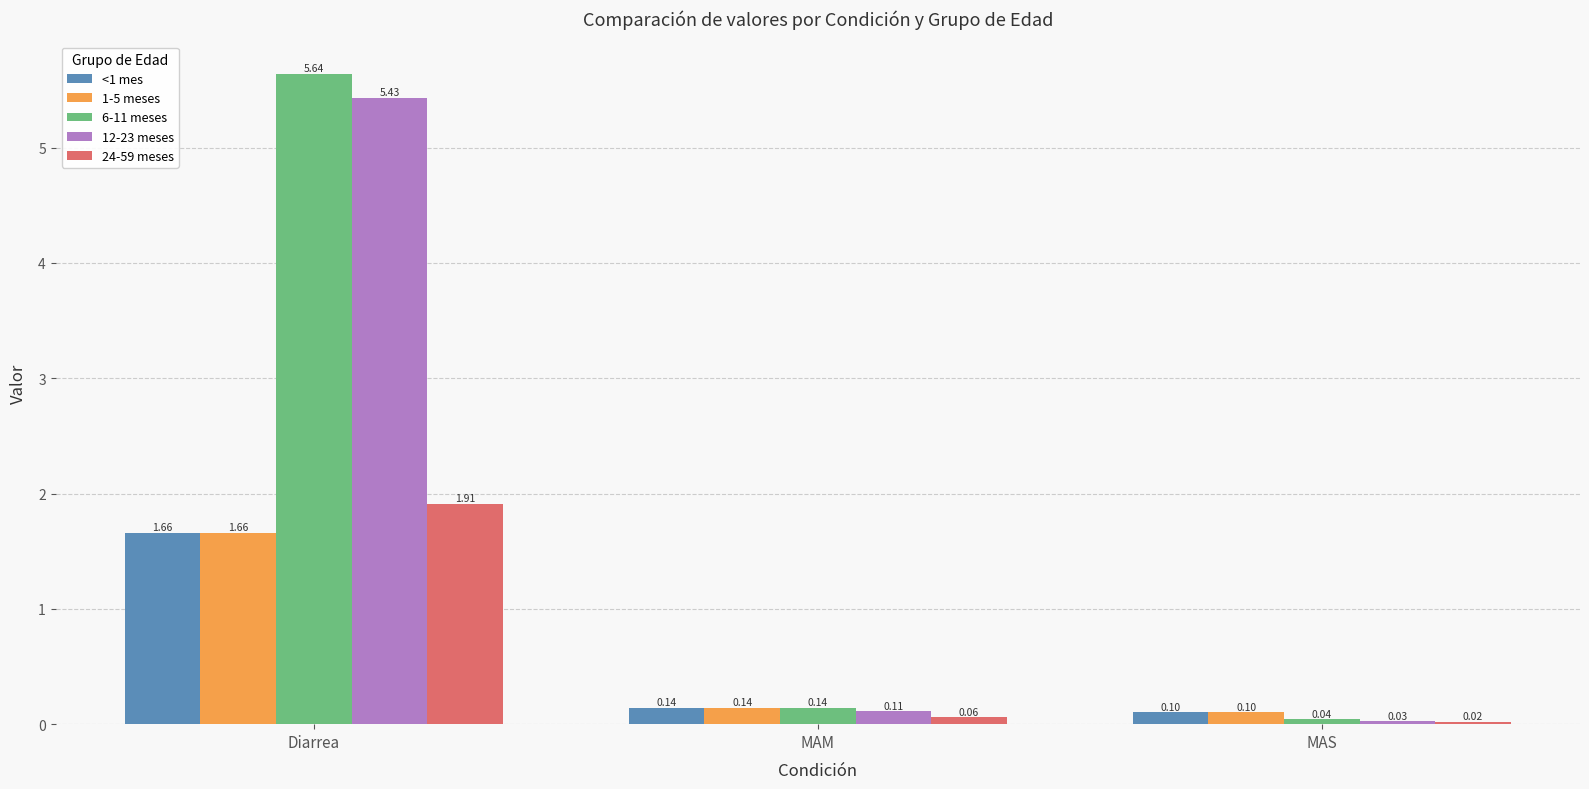

Which series has the largest total across all categories?

6-11 meses